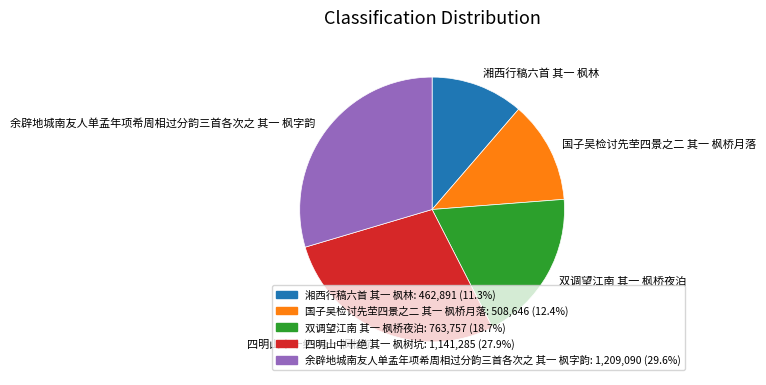

Rank the categories by value from lowest to highest.

湘西行稿六首 其一 枫林, 国子吴检讨先茔四景之二 其一 枫桥月落, 双调望江南 其一 枫桥夜泊, 四明山中十绝 其一 枫树坑, 余辟地城南友人单孟年项希周相过分韵三首各次之 其一 枫字韵